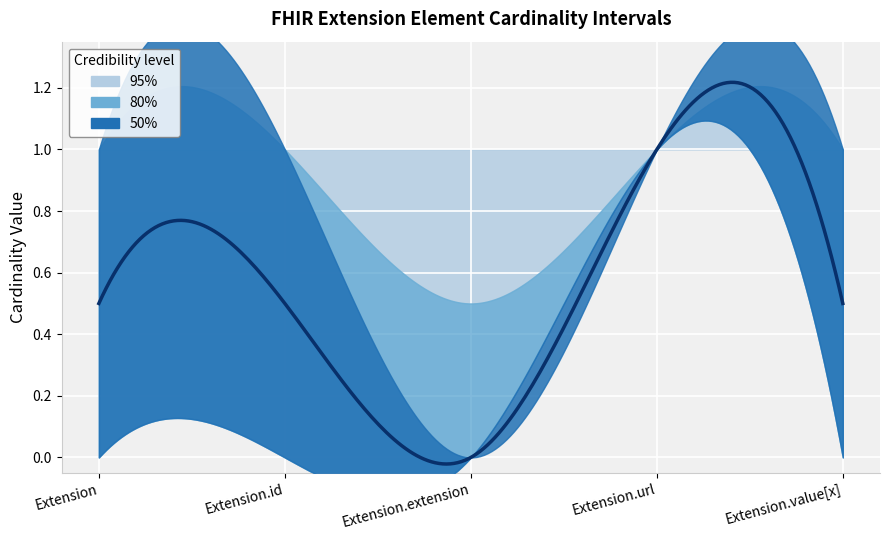

Reading right to left, list all the values displayed in this chart.

min_cardinality: Extension.value[x]=0	Extension.url=1	Extension.extension=0	Extension.id=0	Extension=0
max_cardinality_upper: Extension.value[x]=1	Extension.url=1	Extension.extension=0	Extension.id=1	Extension=1
max_cardinality_95: Extension.value[x]=1	Extension.url=1	Extension.extension=1	Extension.id=1	Extension=1